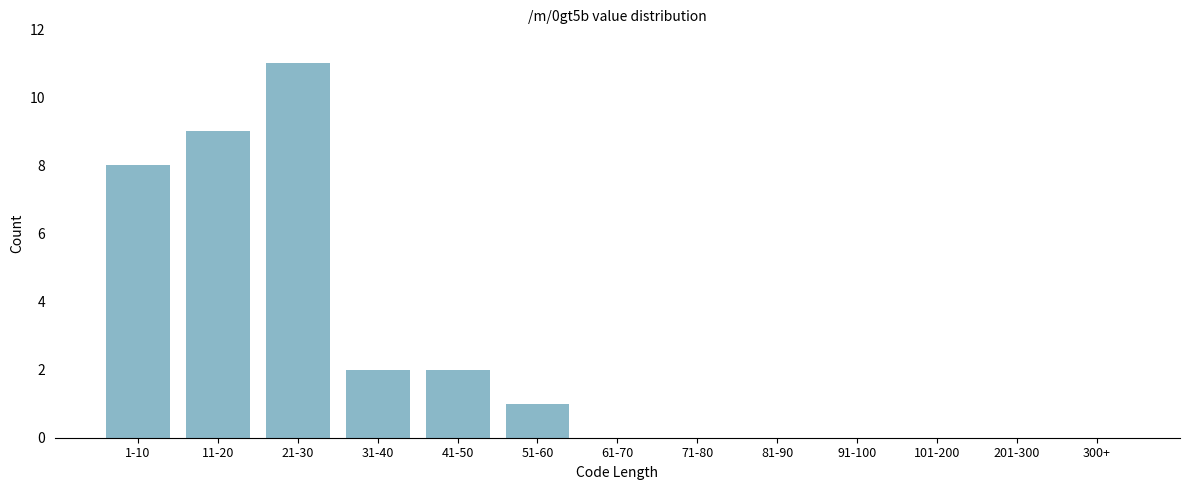

Reading left to right, list all the values displayed in this chart.

1-10=8	11-20=9	21-30=11	31-40=2	41-50=2	51-60=1	61-70=0	71-80=0	81-90=0	91-100=0	101-200=0	201-300=0	300+=0